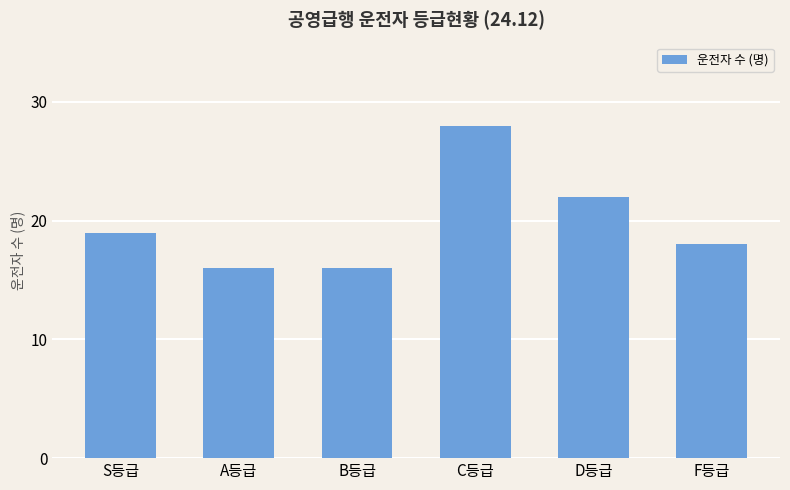

What is the label of the 3rd bar from the left?

B등급